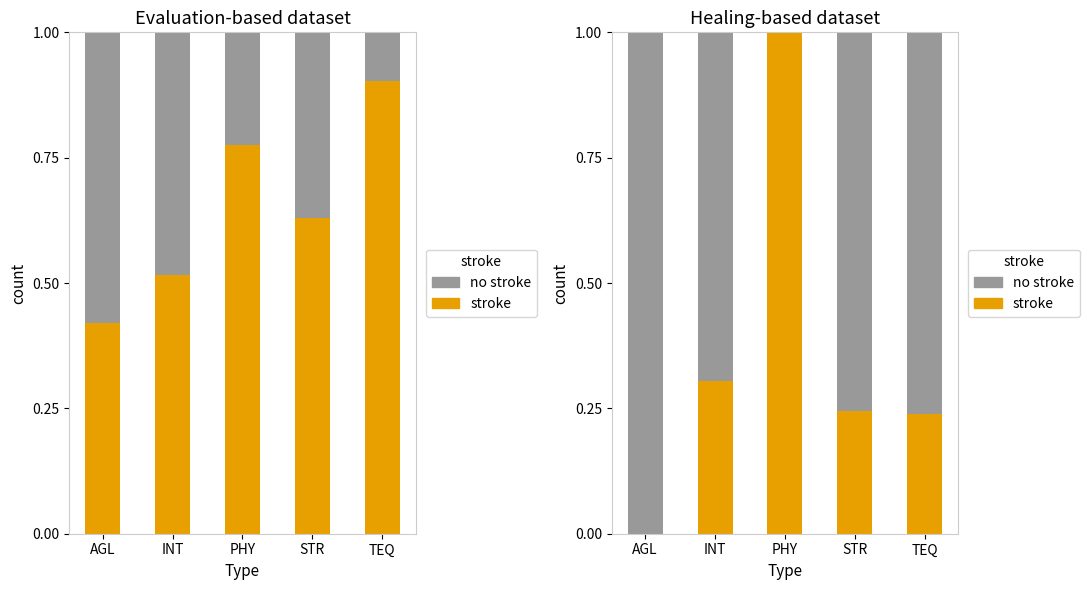

List the labels in order of no stroke value, smallest first.

PHY, INT, STR, TEQ, AGL